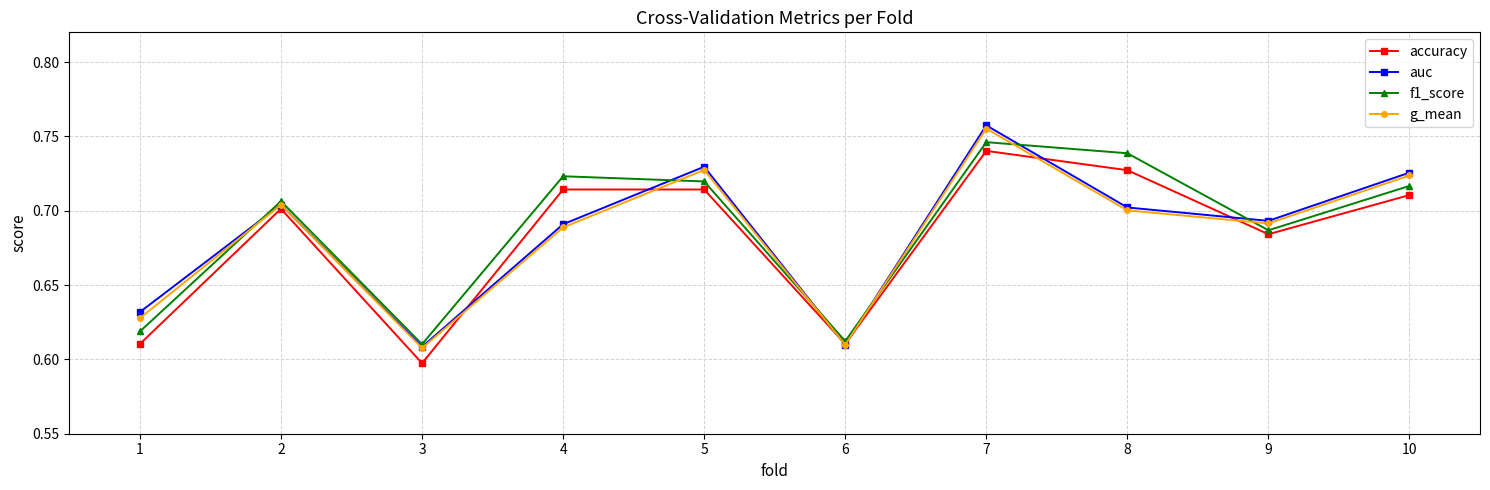

Where is accuracy nearest to the value 0?

3